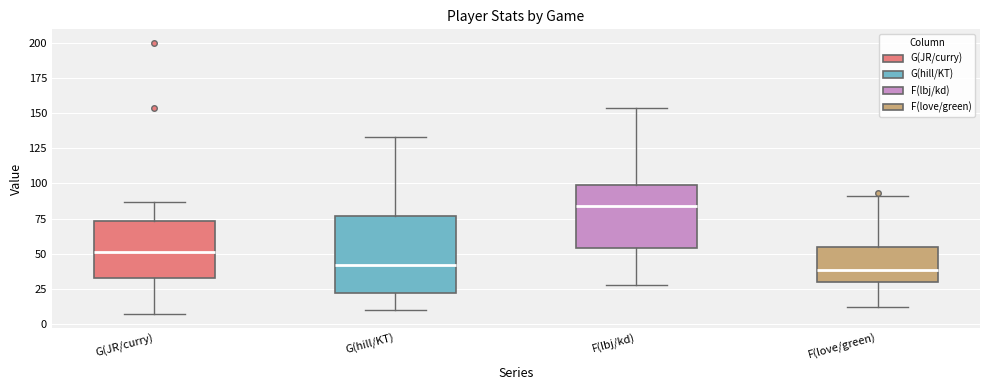

Where is the upper edge of the box for F(lbj/kd) on the y-axis? The values are not printed on the chart, so give them approximately, as read against the axis.

100